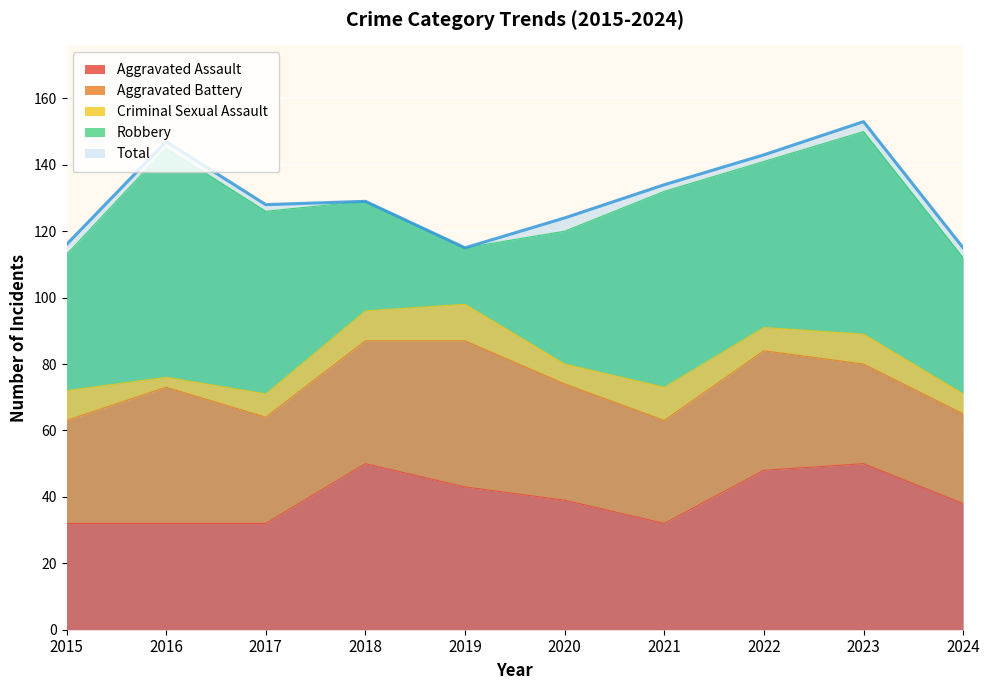

Which series has the widest spread of values?

Robbery